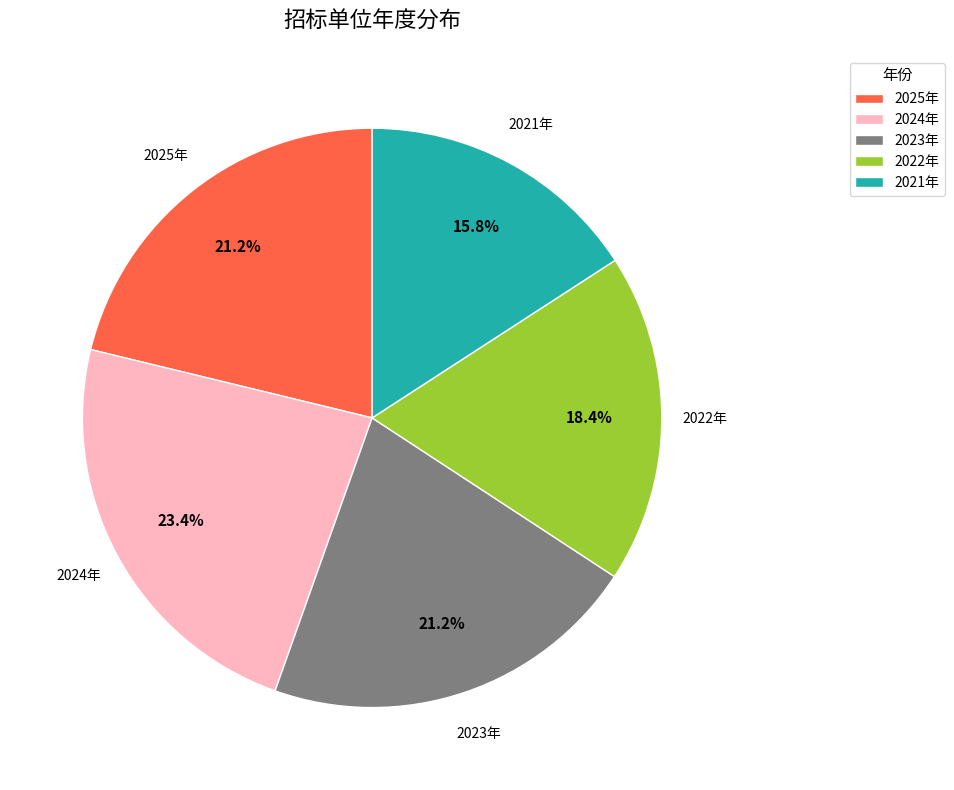

Is 2022年 the majority of the pie?

No